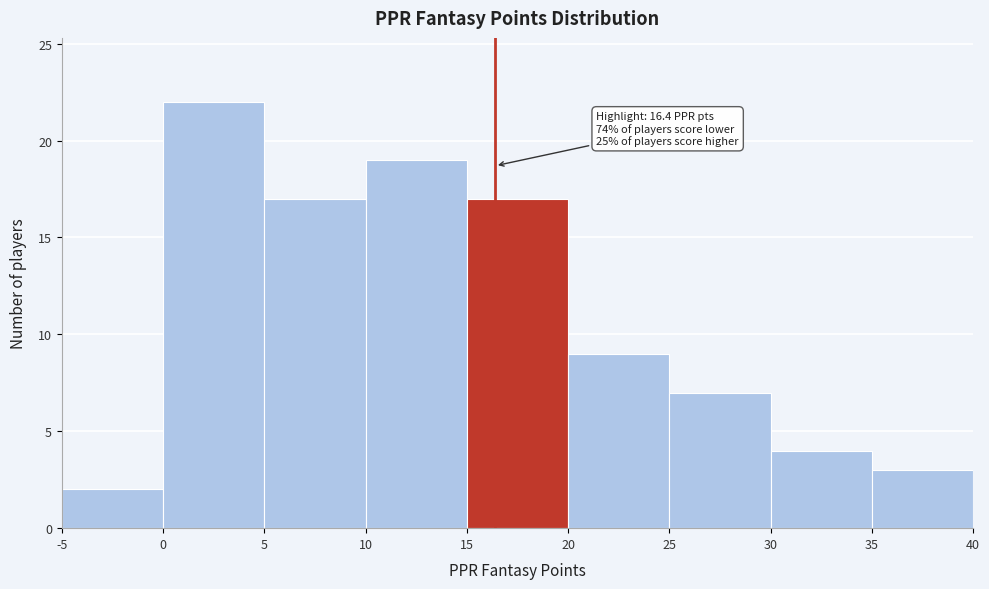

Which range on the x-axis has the tallest bar?

0 to 5